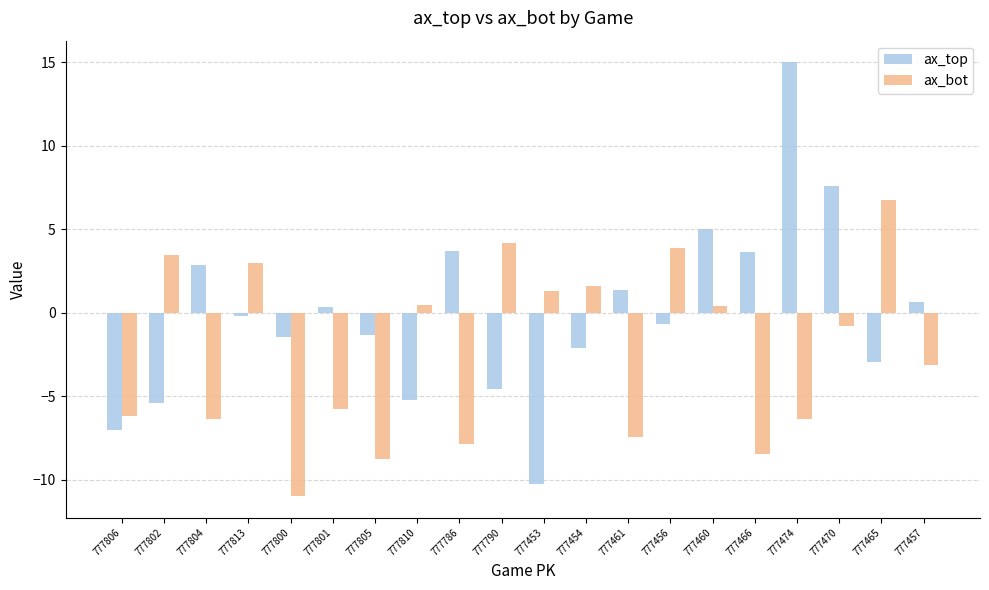

What are all the series names shown in the legend?

ax_top, ax_bot